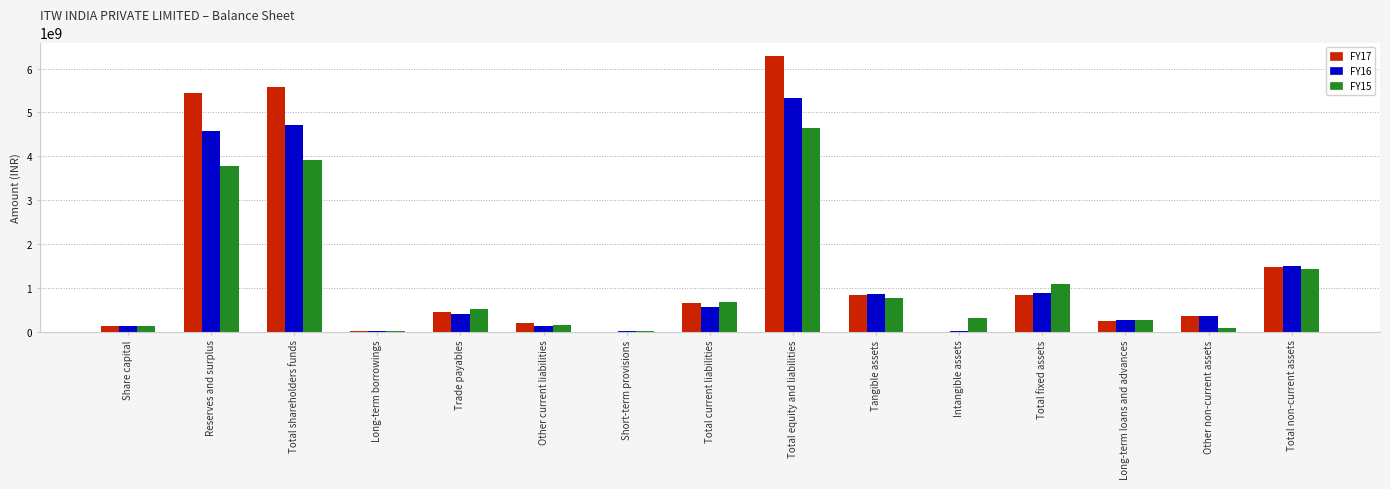

The FY17 series shows 1285225854 at Total fixed assets. True or false?

False